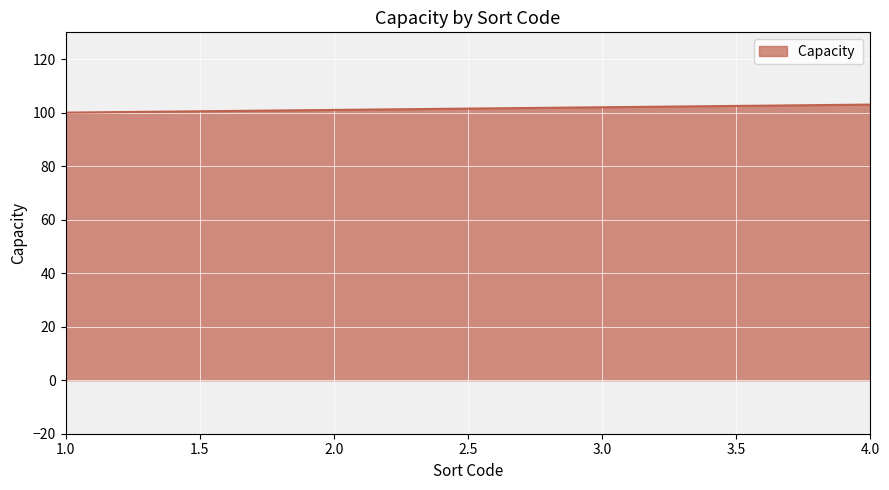

The value at 1.0 is 160. True or false?

False